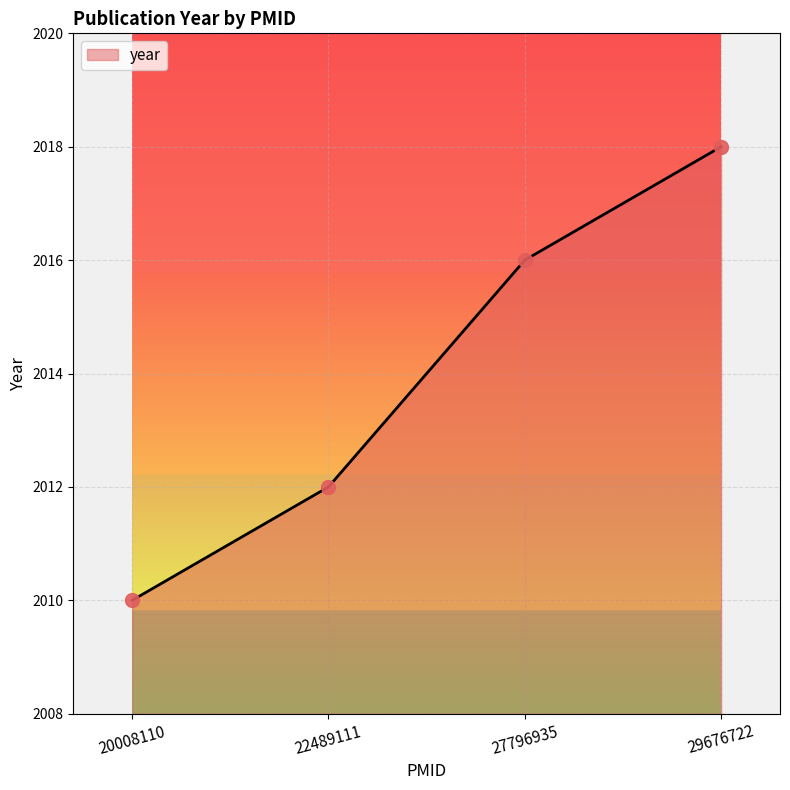

What is the ratio of the value at 29676722 to the value at 22489111?

1.0